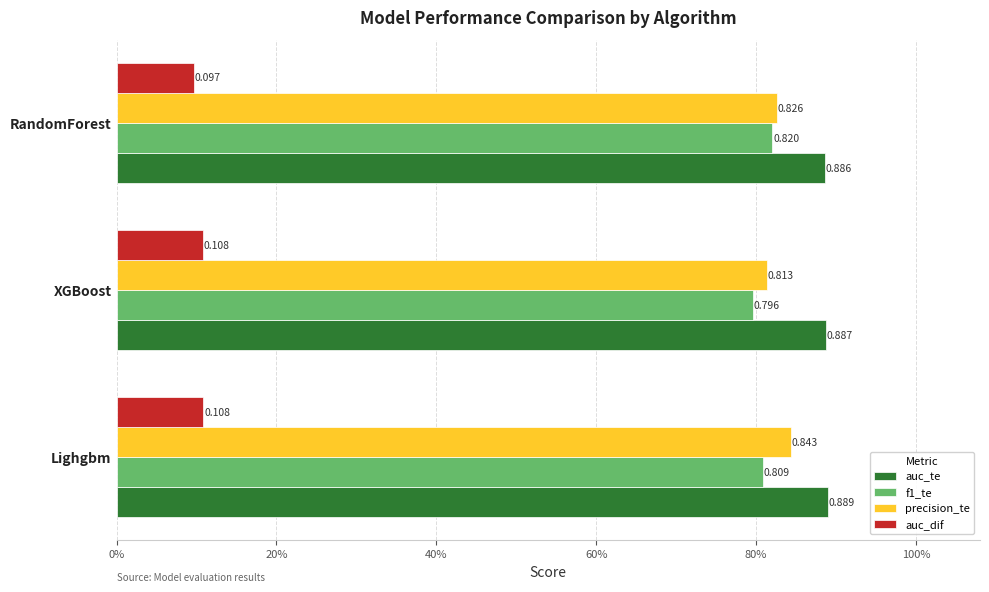

What is the minimum value shown in the chart?

0.1